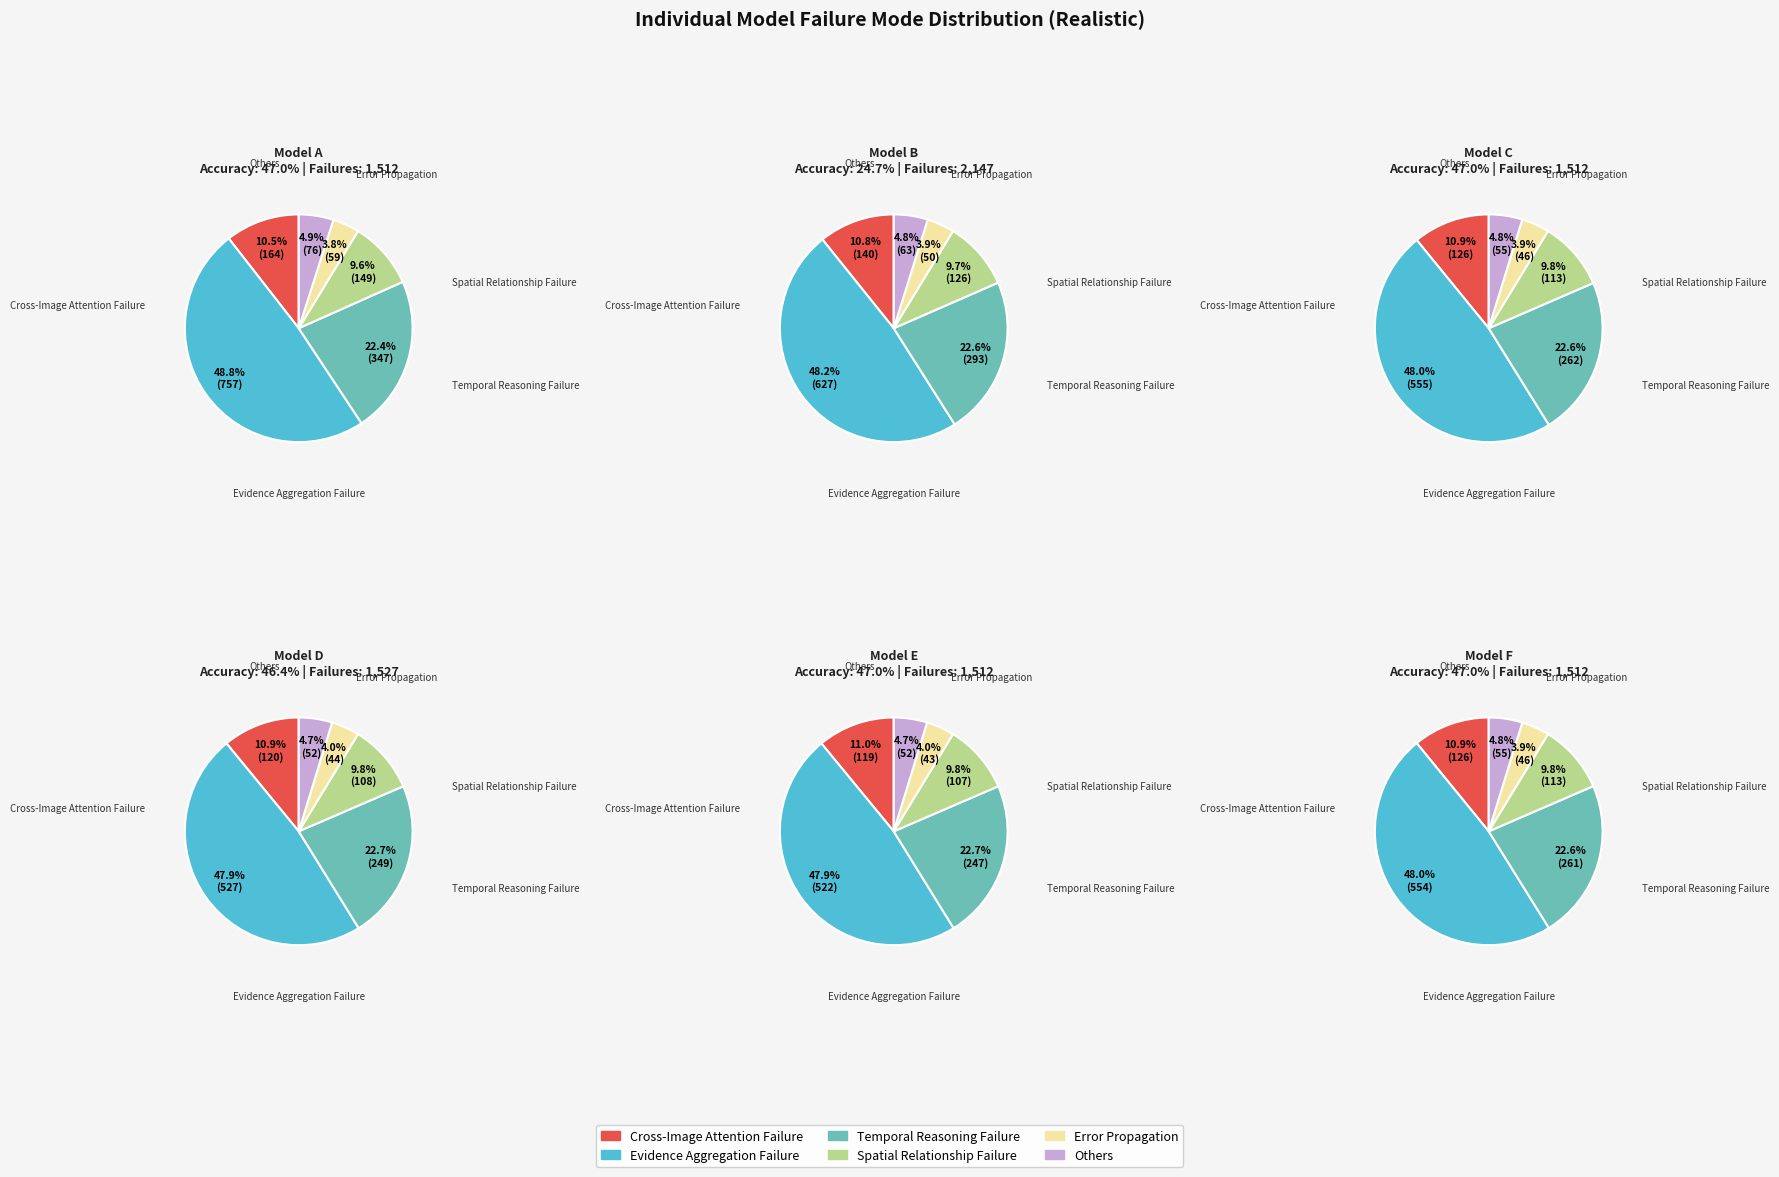

Which series changed the most between 0 and 4?

Evidence Aggregation Failure